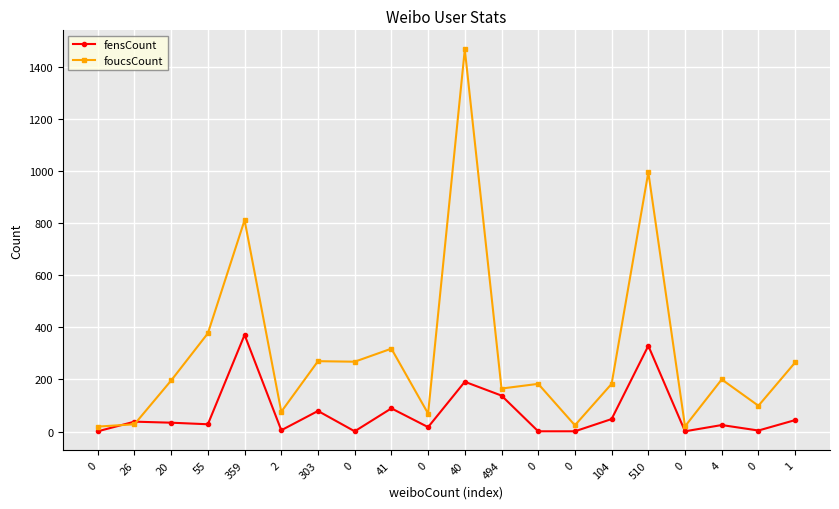

Is this an area chart (filled region under the line)?

No